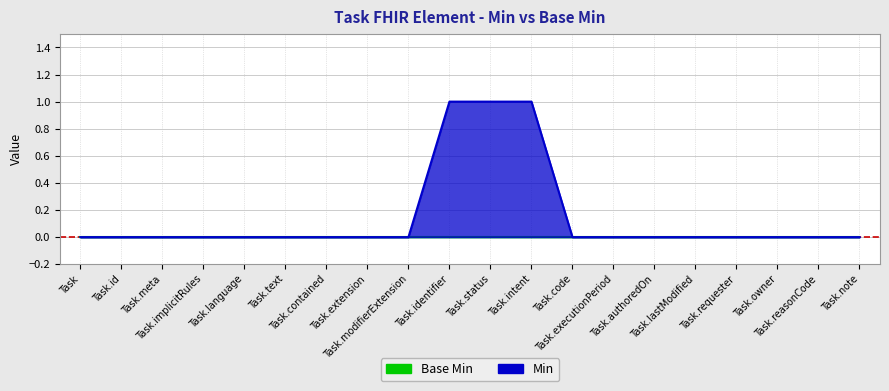

The chart shows a value of -1 at Task.modifierExtension. True or false?

False